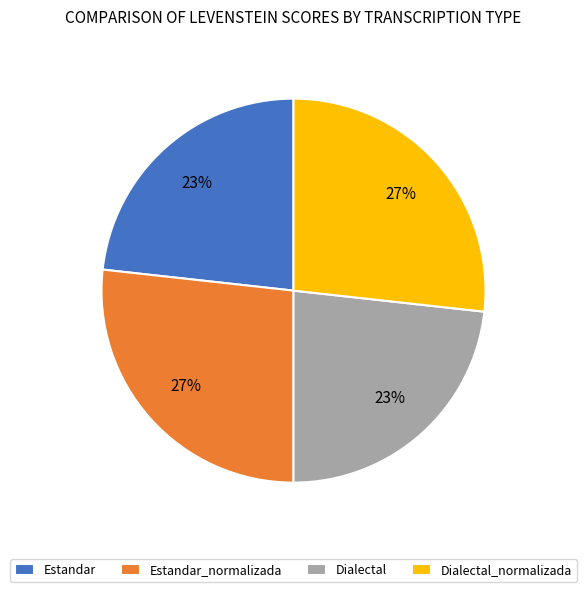

Is Dialectal_normalizada the majority of the pie?

No